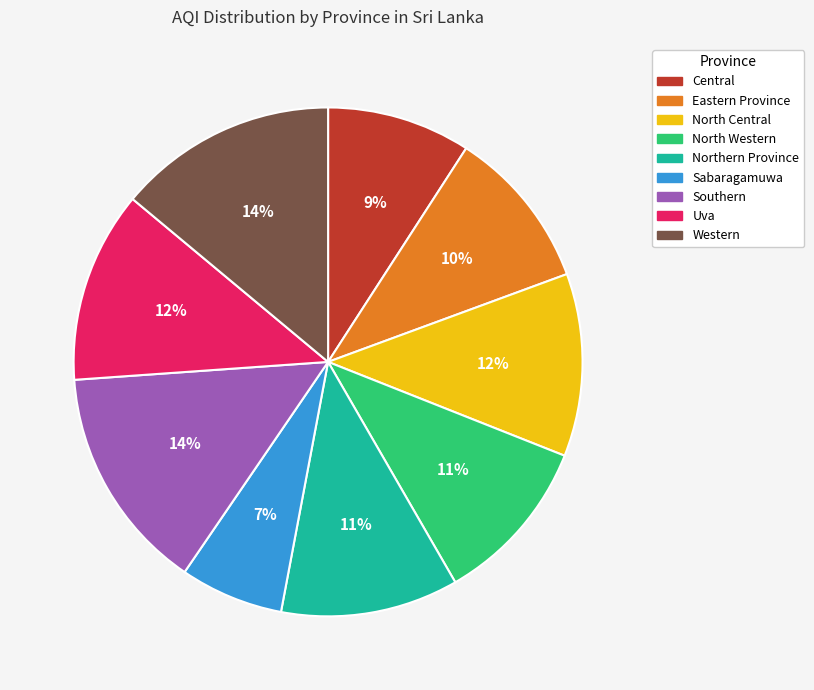

Do Northern Province and Eastern Province together represent more than half of the pie?

No